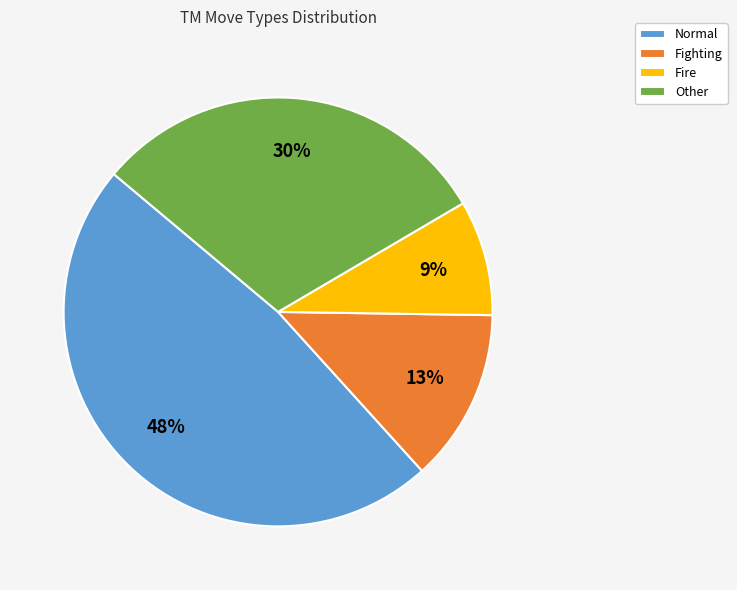

Approximately how many times larger is the value at Normal compared to Other?

1.6